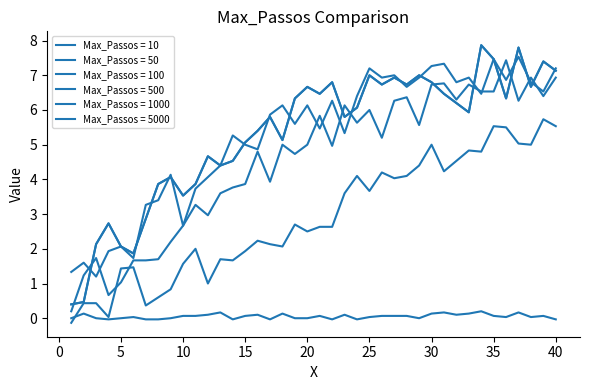

Which series has the largest total across all categories?

Max_Passos = 1000